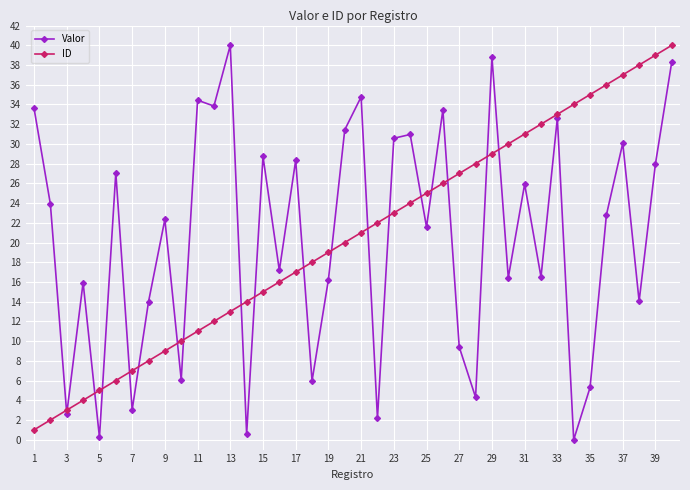

True or false: ID has more than 1 interior local peaks.

False